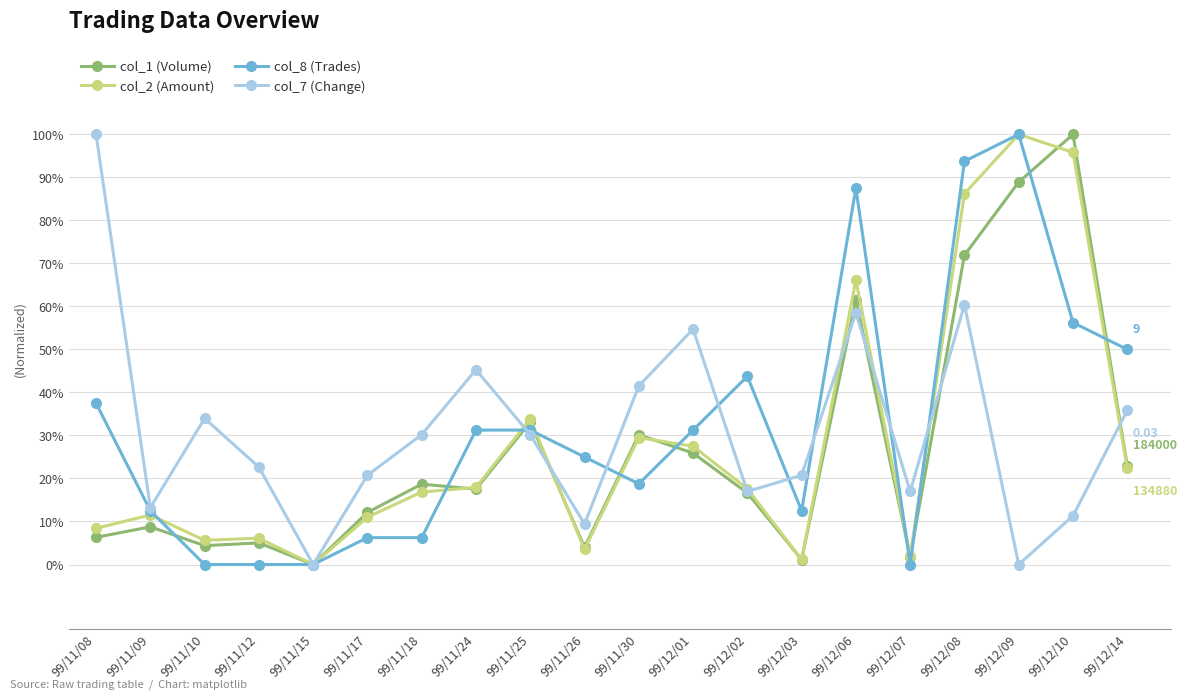

Where do col_8 (Trades) and col_2 (Amount) first cross each other?

99/11/09 and 99/11/10